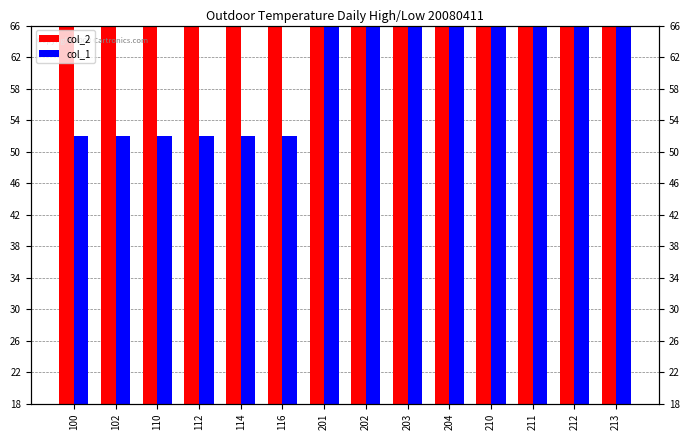

At which category does the chart reach its minimum across all series?

100